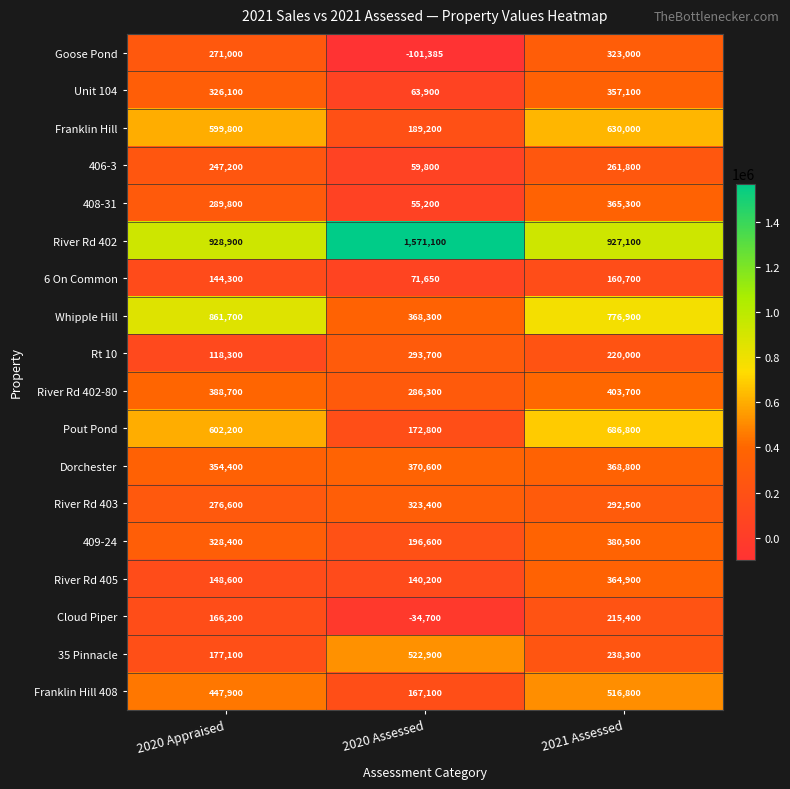

Which series changed the most between 2020 Assessed and 2021 Assessed?

River Rd 402